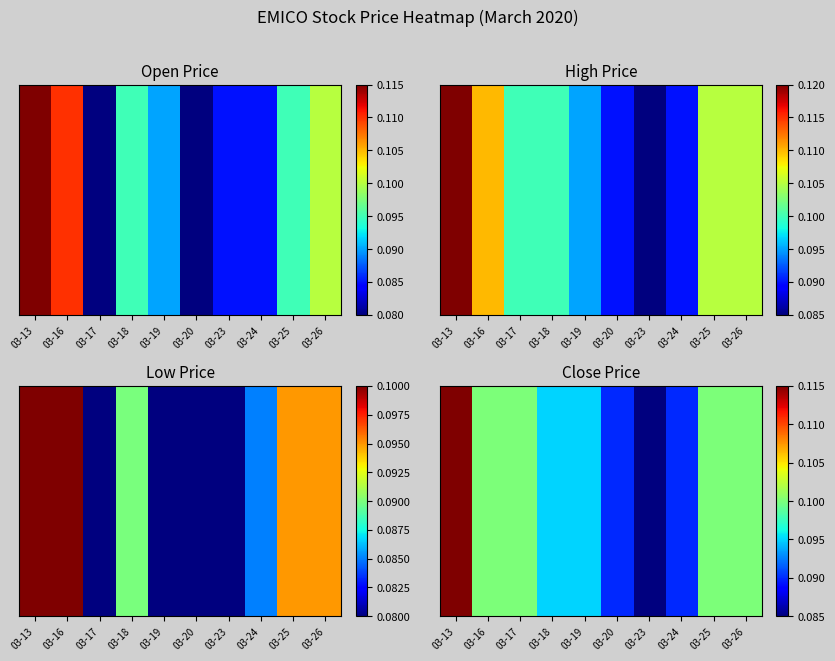

Which label corresponds to the smallest value in the chart?

03-23